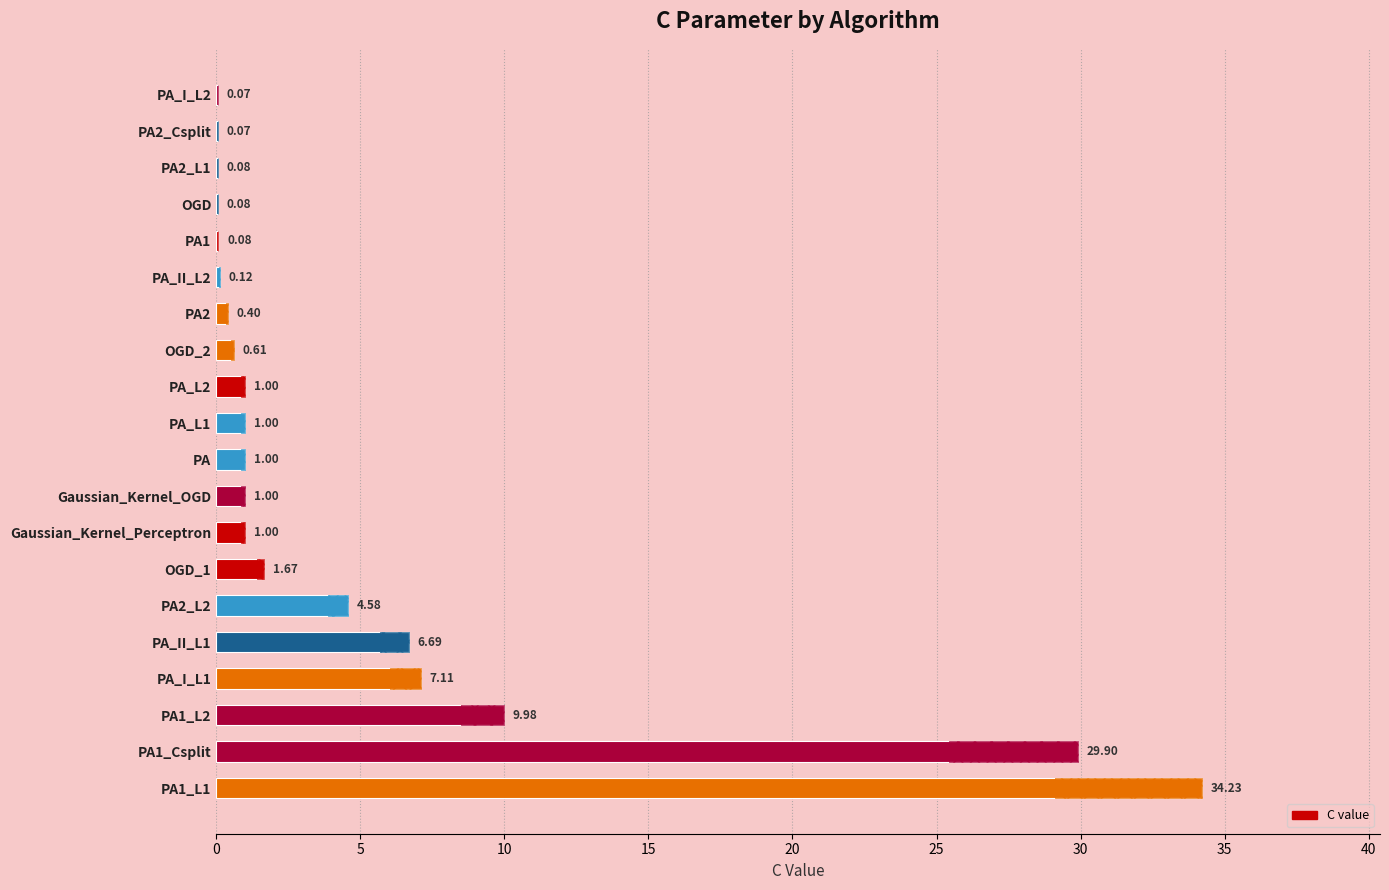

The chart shows a value of 0.1 at PA2_L1. True or false?

True